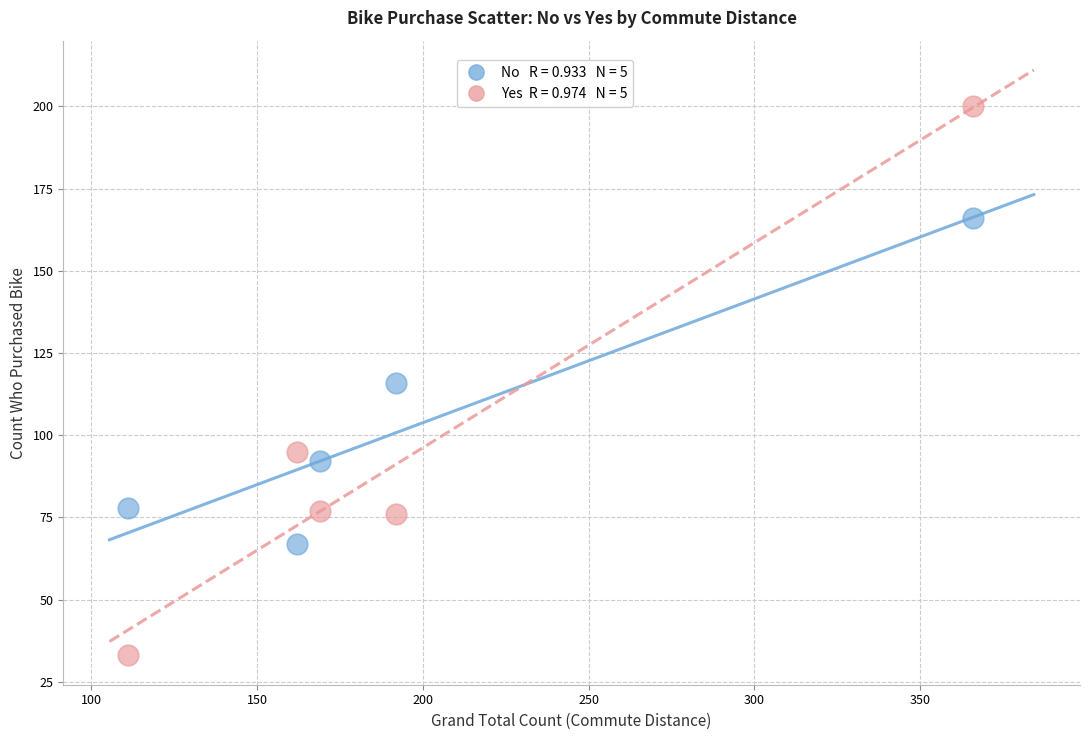

Across all data points, what is the average X value?

200